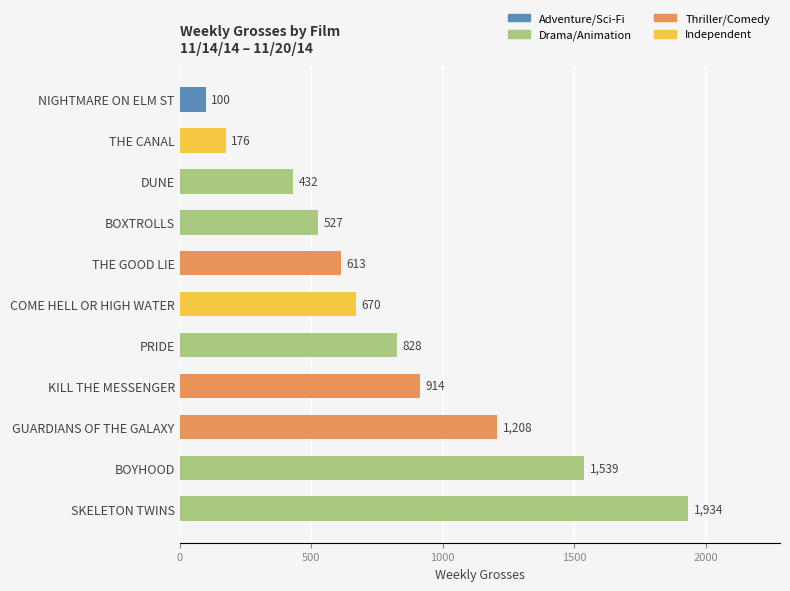

Reading bottom to top, list all the values displayed in this chart.

SKELETON TWINS=1934	BOYHOOD=1539	GUARDIANS OF THE GALAXY=1208	KILL THE MESSENGER=914	PRIDE=828	COME HELL OR HIGH WATER=670	THE GOOD LIE=613	BOXTROLLS=527	DUNE=432	THE CANAL=176	NIGHTMARE ON ELM ST=100